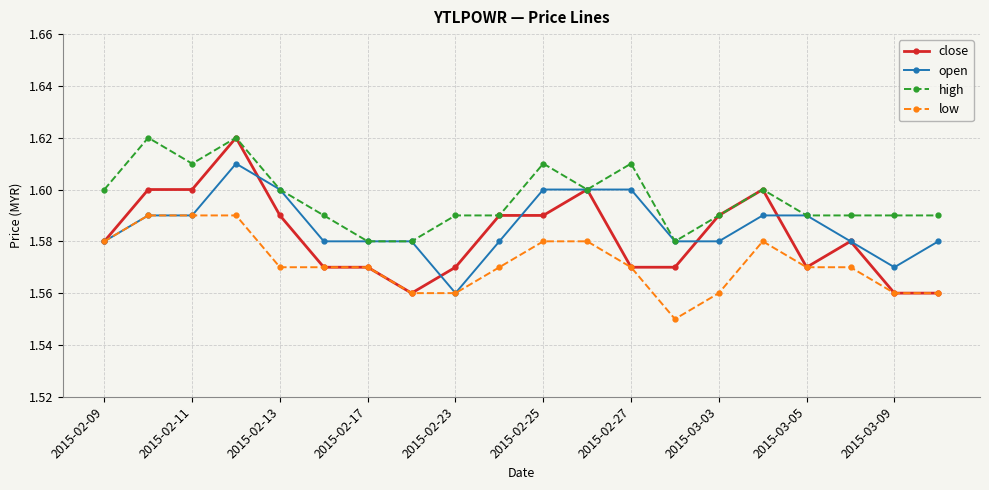

Which series has the largest range (max minus min)?

close